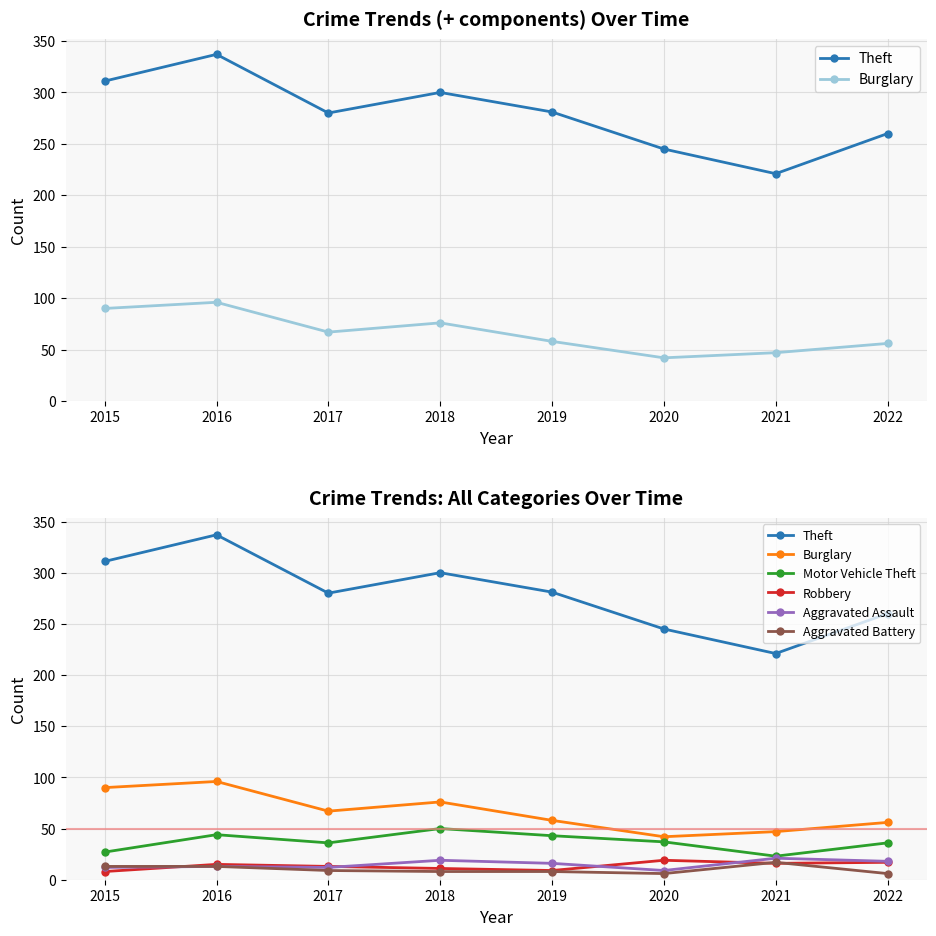

True or false: Aggravated Battery has a value of 9 at 2020.

False